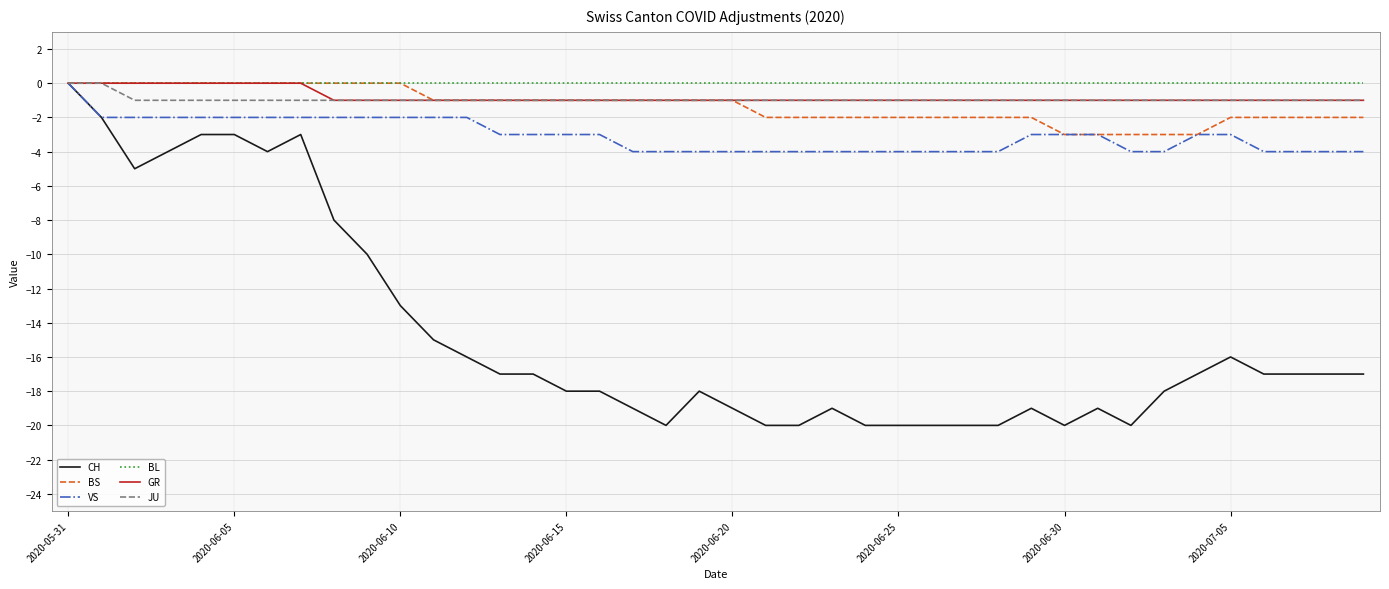

Which series has the largest range (max minus min)?

CH